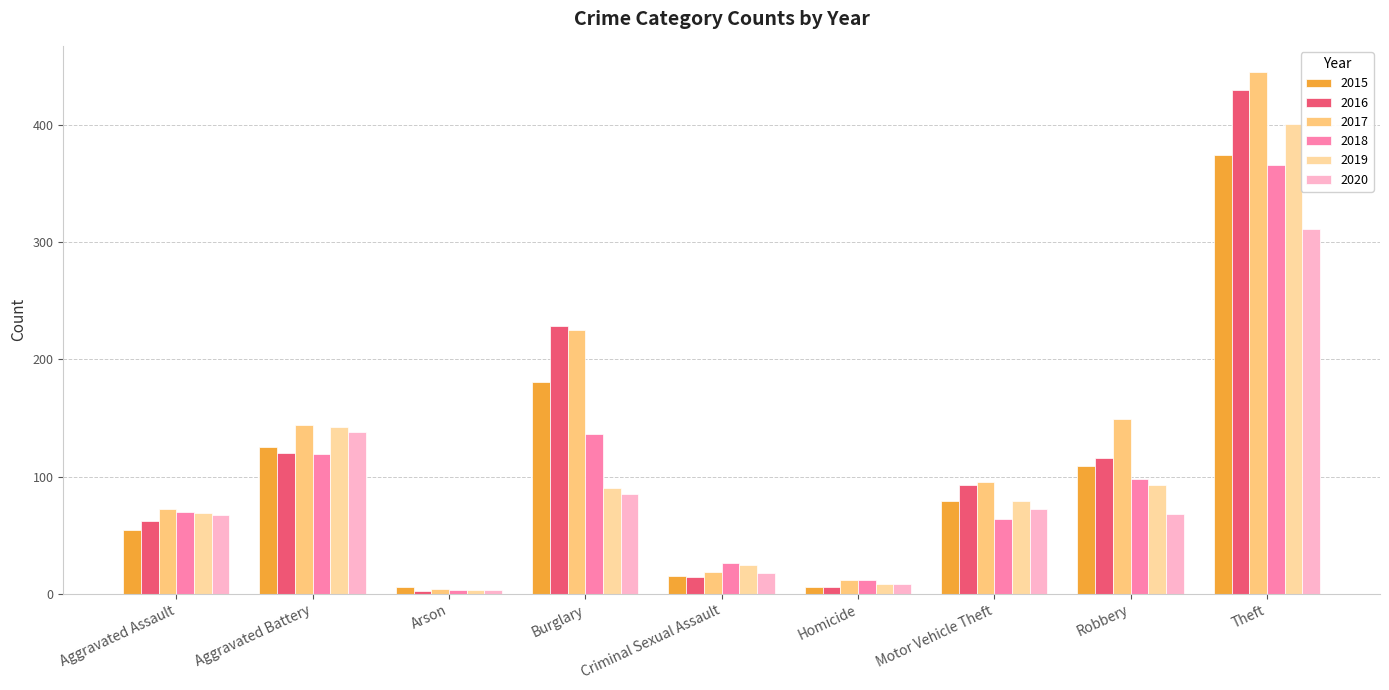

What value does the 2016 series have at Motor Vehicle Theft?

93